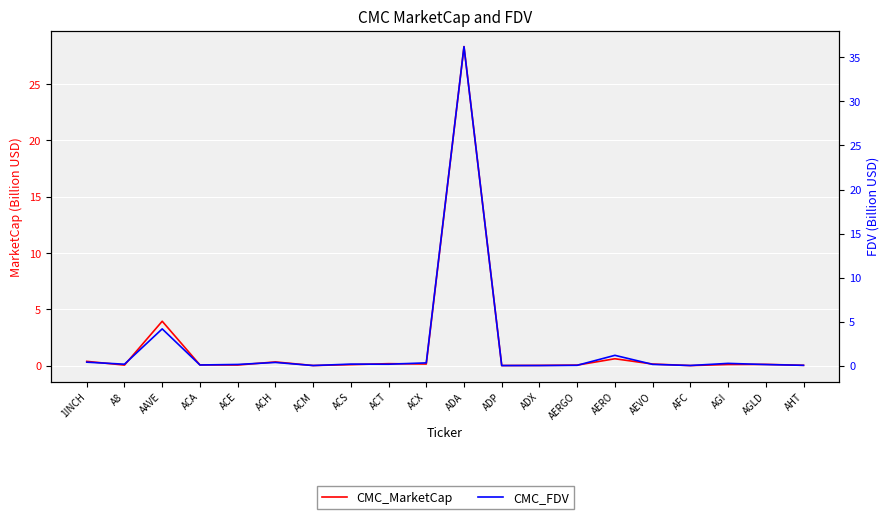

In CMC_FDV, how many points are higher than both neighbors (excluding endpoints)?

6